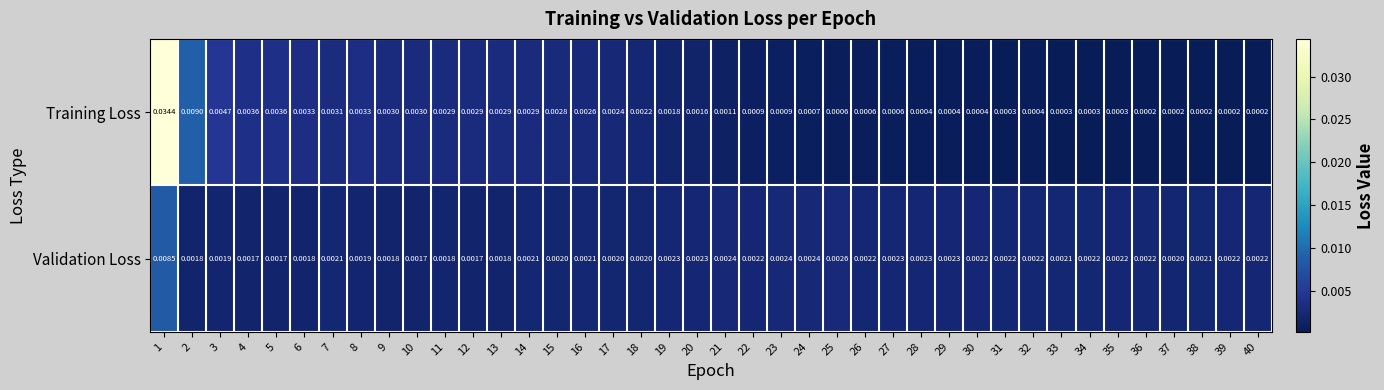

Rank the series at 32 from lowest to highest value.

Training Loss, Validation Loss